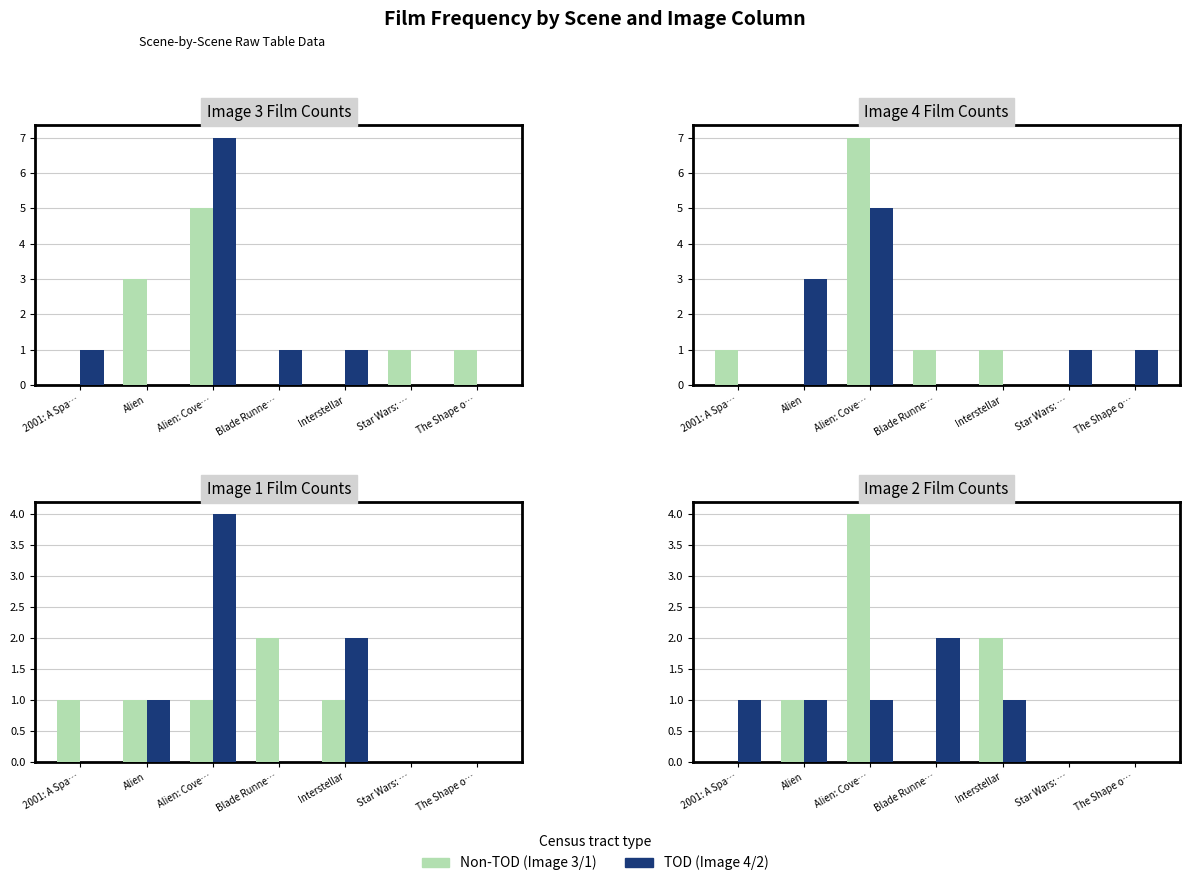

At which label is Non-TOD closest to 2?

Interstellar